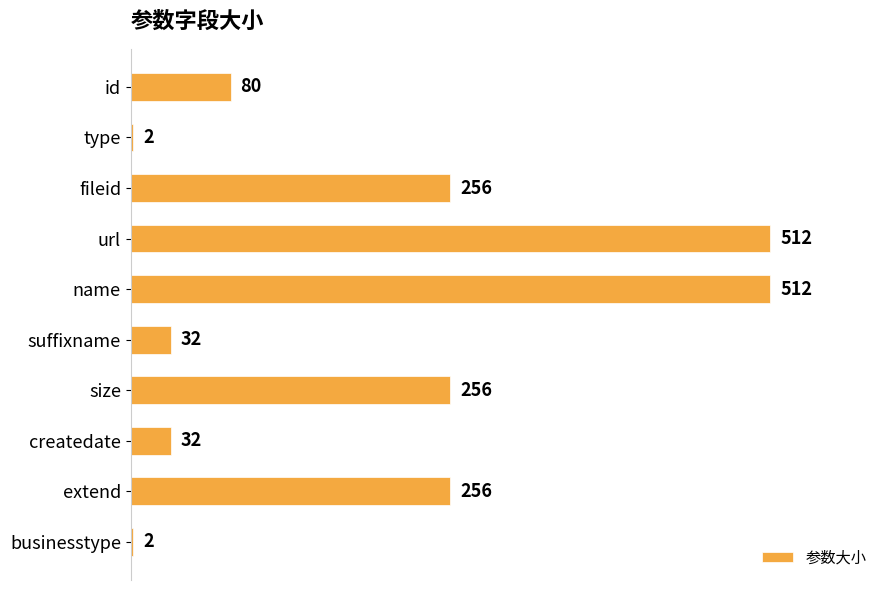

What is the greatest value displayed?

512